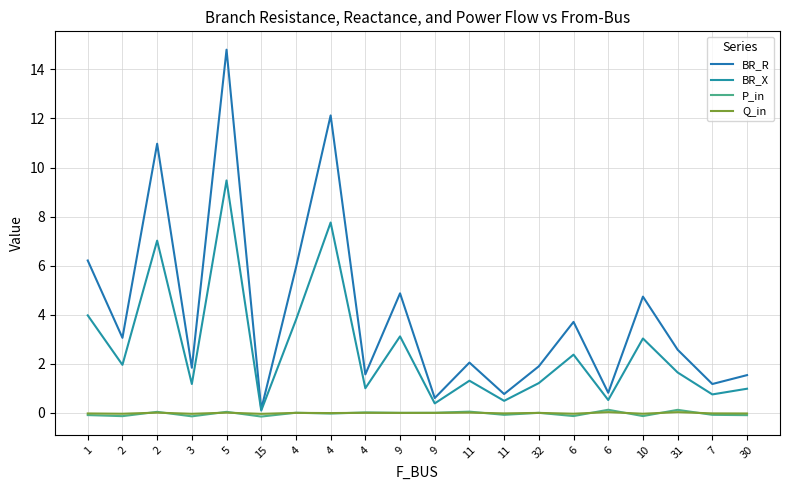

What is the label of the 17th point from the right?

3